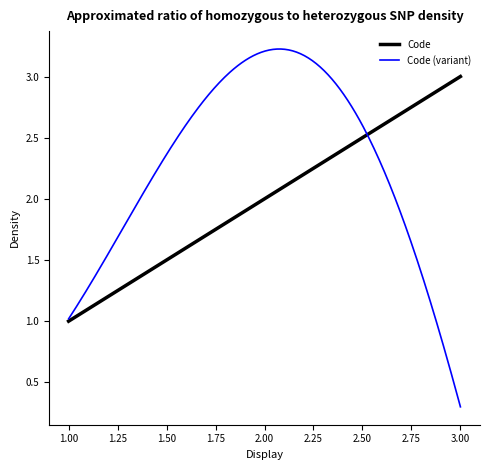

Which series has the largest range (max minus min)?

Code (variant)